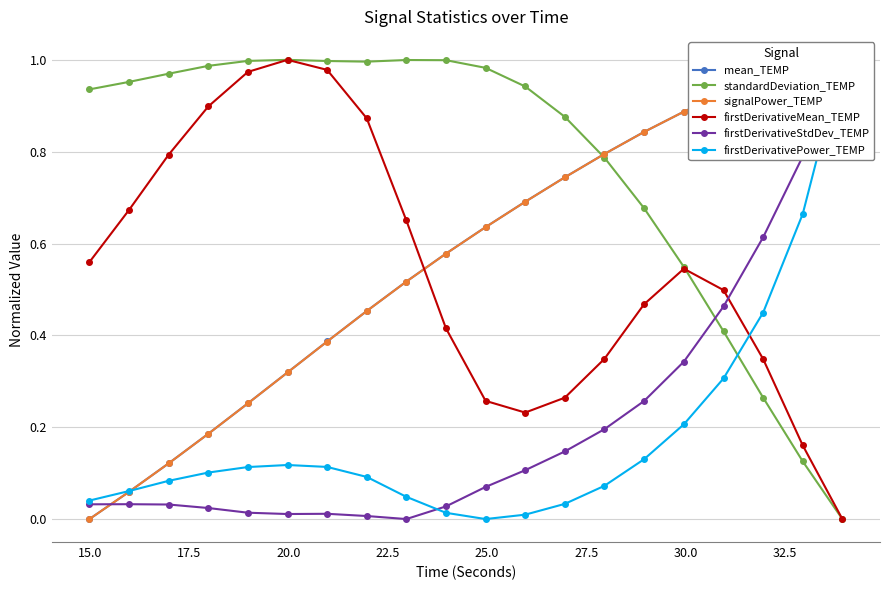

How many interior local peaks does the firstDerivativeMean_TEMP series have?

2